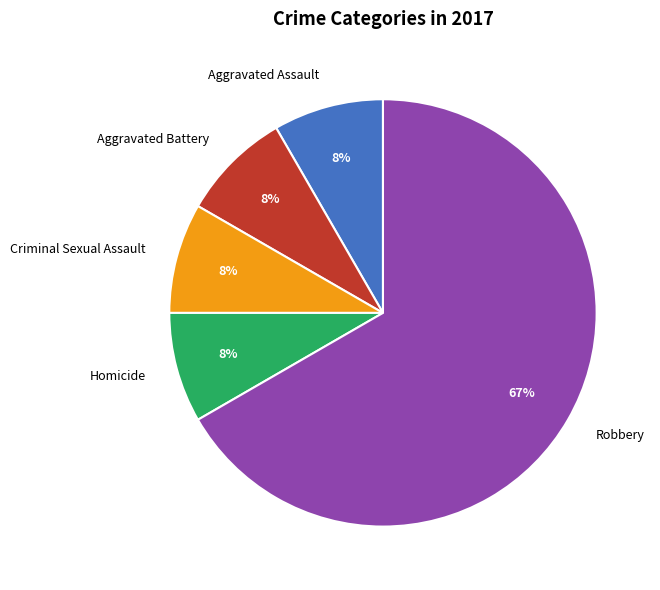

Does any single category account for the majority?

Yes